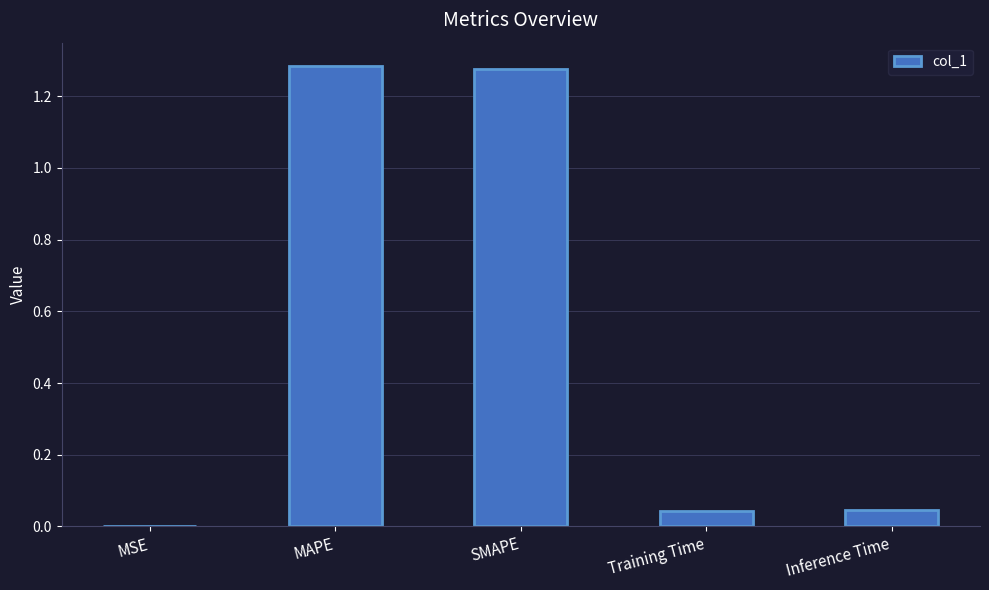

Is it true that the value at MSE is 0.0?

True